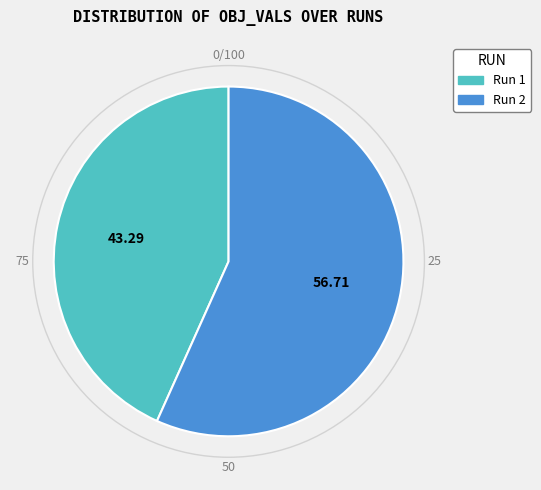

The Run 1 slice represents 56% of the pie. True or false?

False